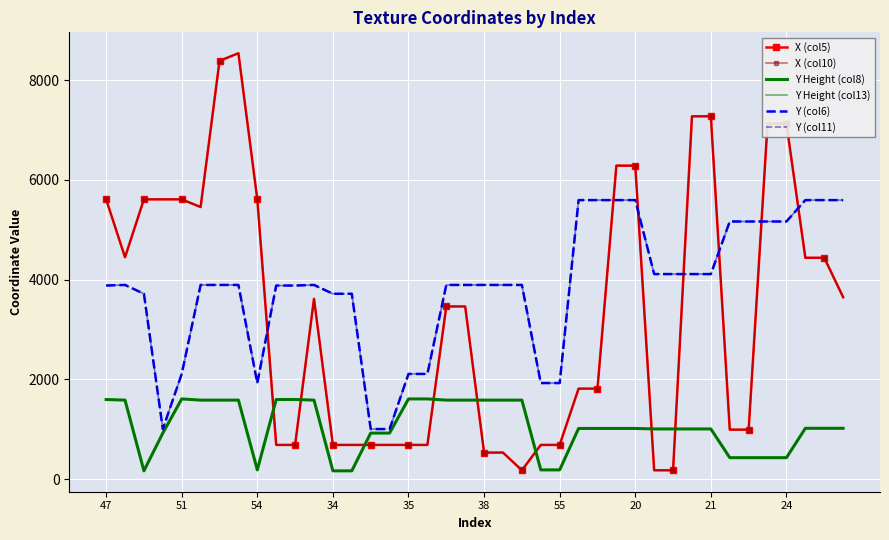

List the series in order of their peak value, highest first.

X (col5), X (col10), Y (col6), Y (col11), Y Height (col8), Y Height (col13)